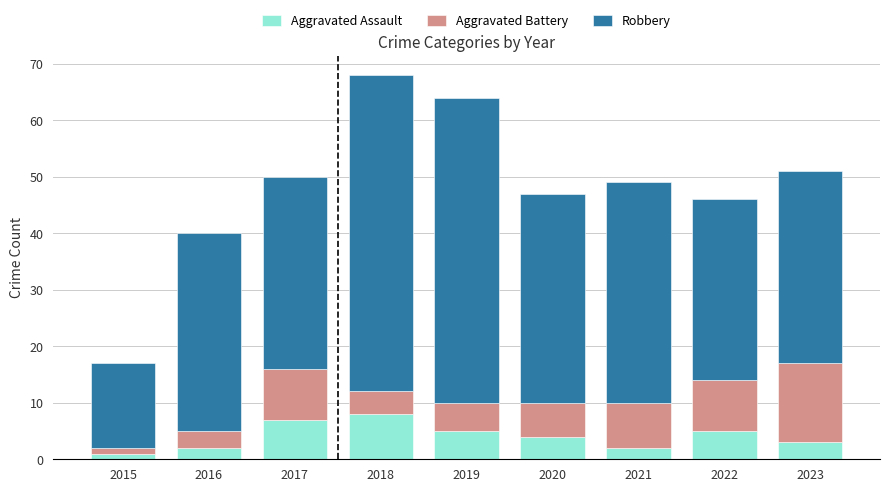

What is the average value of the Aggravated Assault series?

4